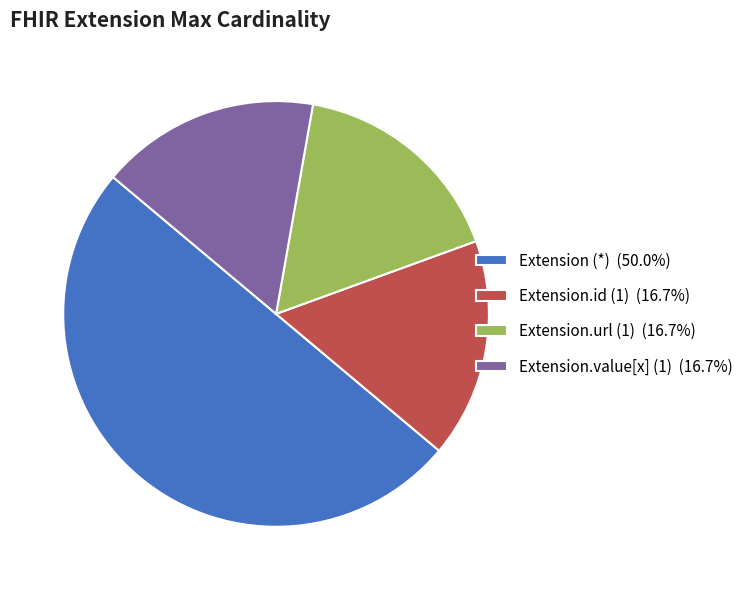

Do Extension.value[x] (1) (16.7%) and Extension (*) (50.0%) together represent more than half of the pie?

Yes